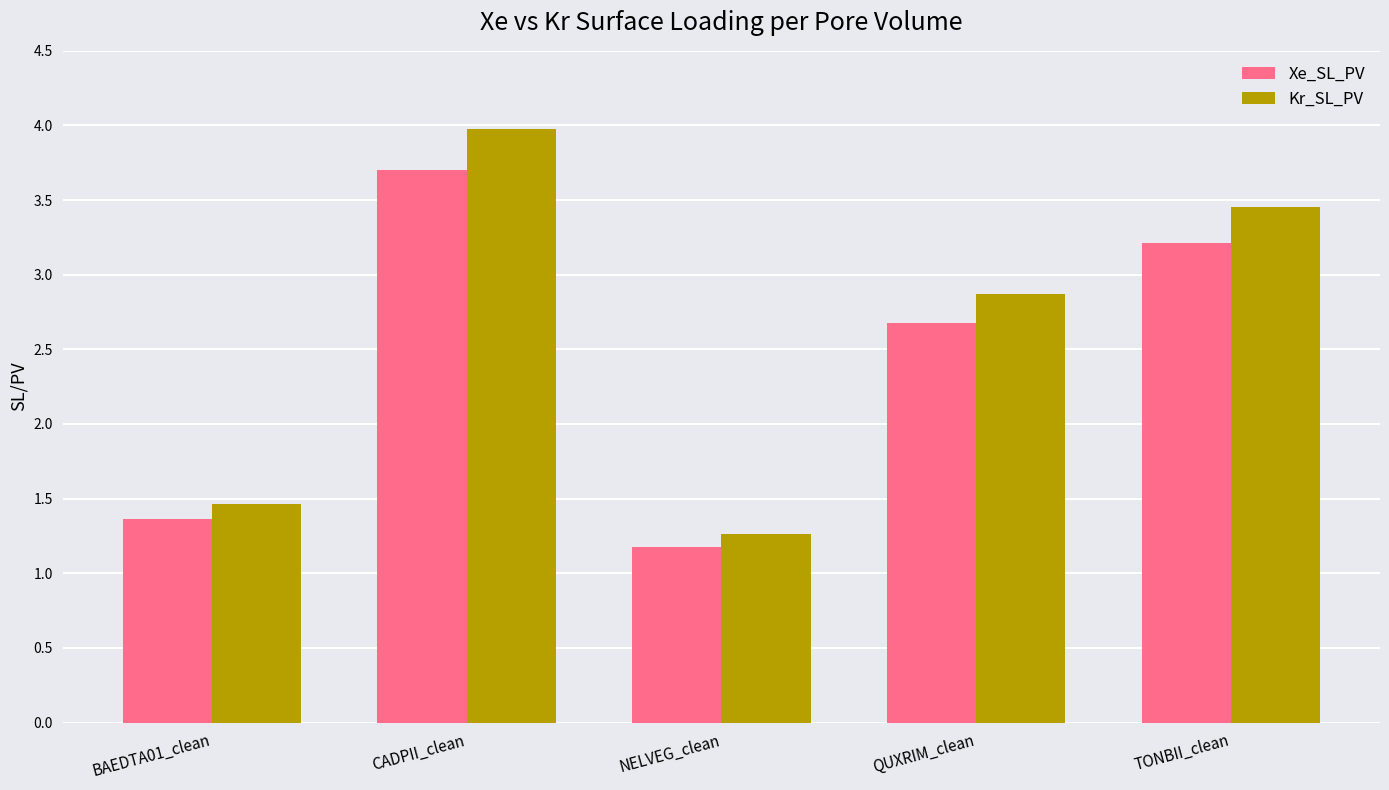

How many values in the Kr_SL_PV series exceed 2?

3